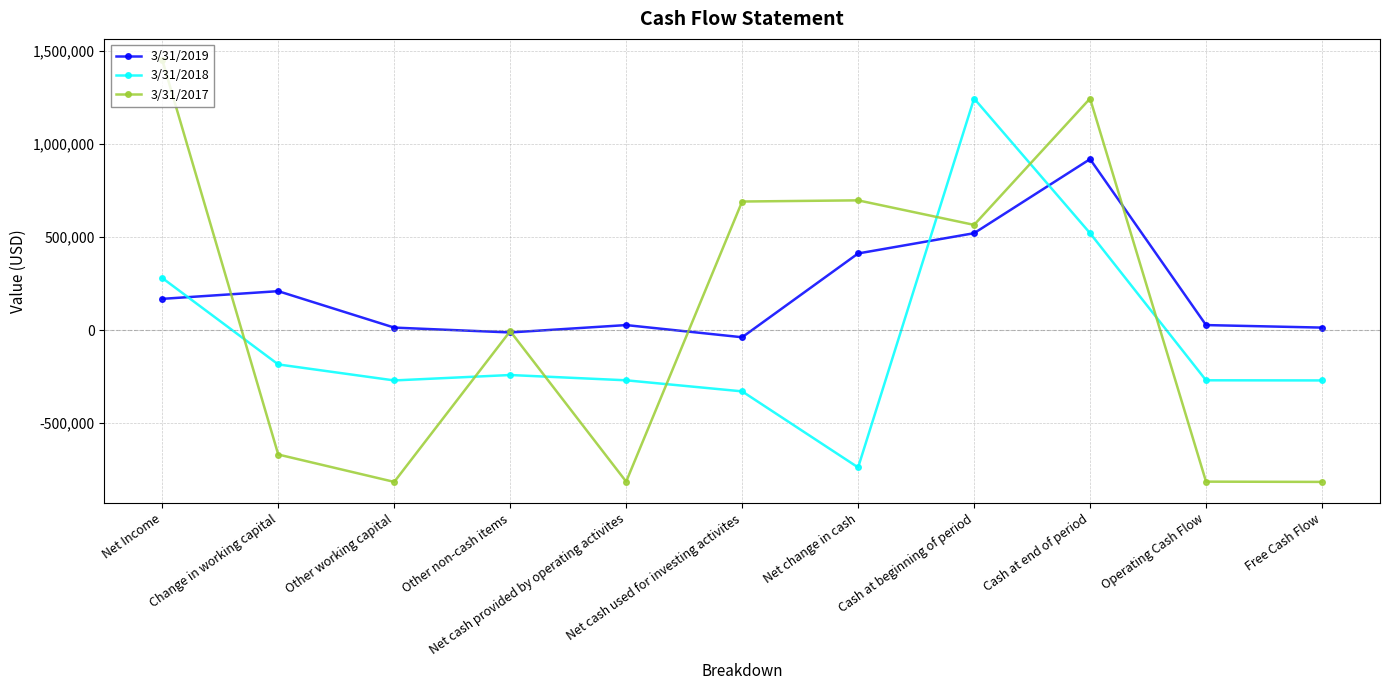

What is the total value across all series at Operating Cash Flow?

-1058017